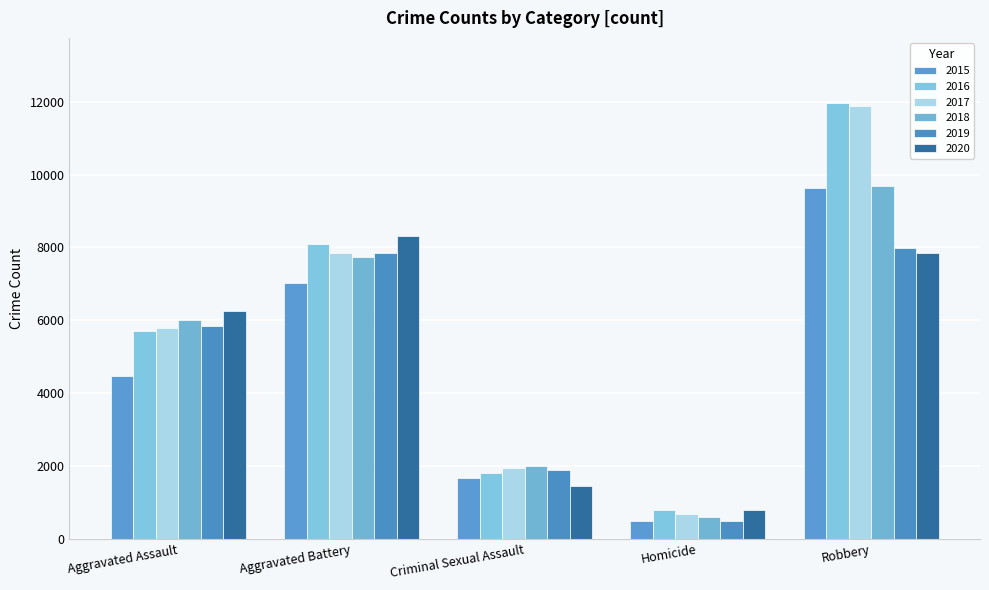

What is the highest value of the 2019 series?

7994